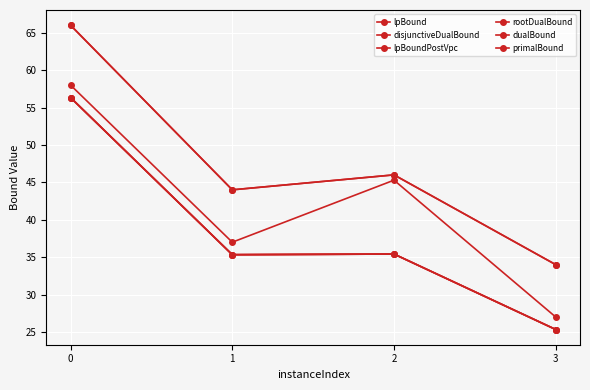

Does the chart have visible grid lines?

Yes